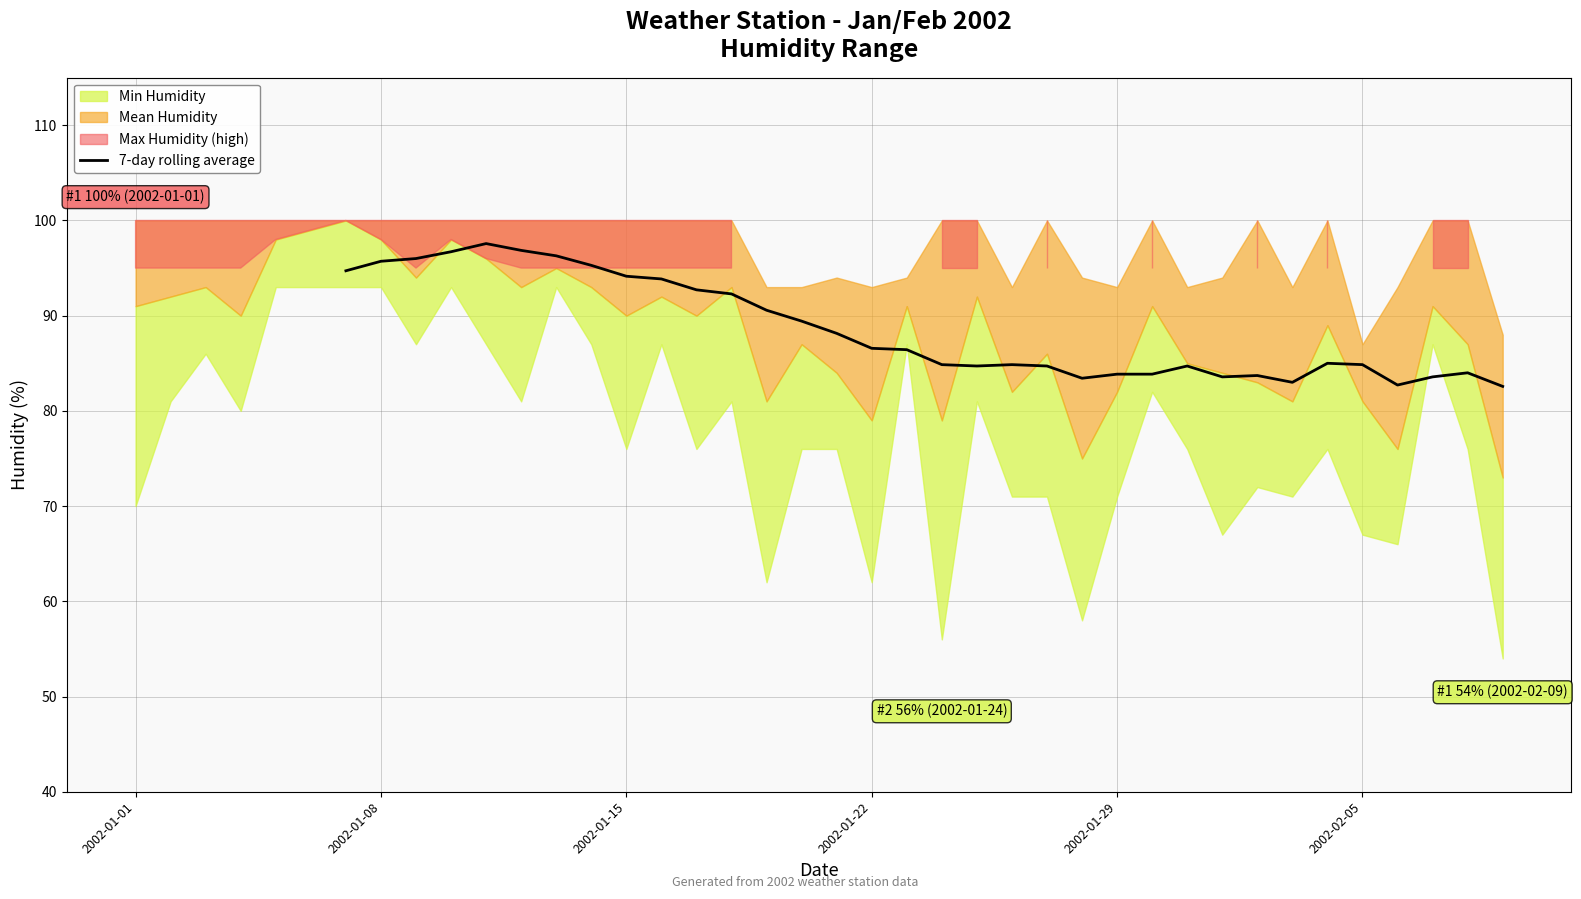

Is it true that the value at 29 is 58.5?

False